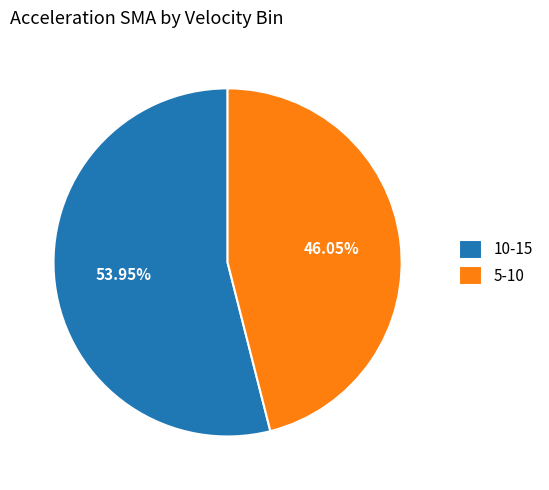

To the nearest percent, what is the difference between the 5-10 and 10-15 slice percentages?

8%